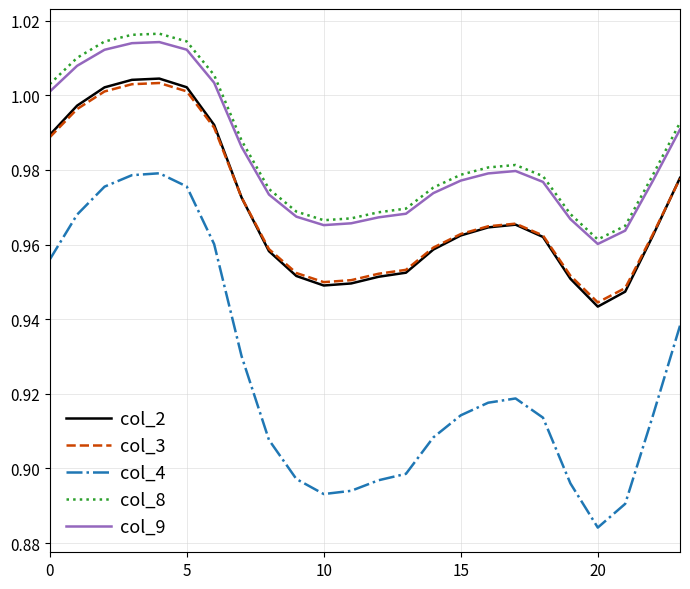

Which series has the largest range (max minus min)?

col_4